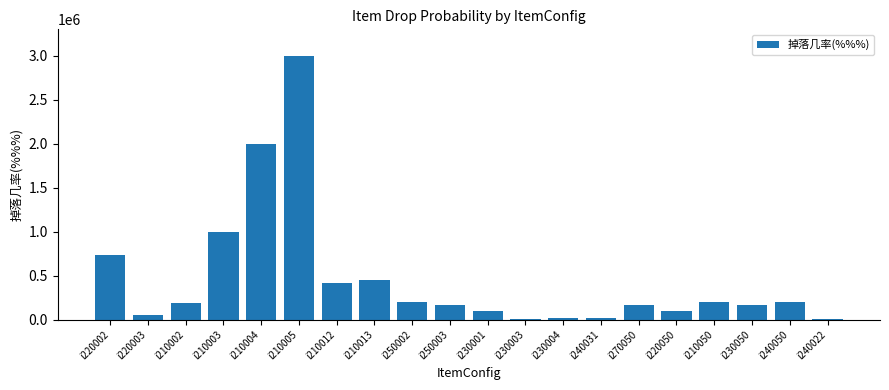

How many data points are less than 190000?

10